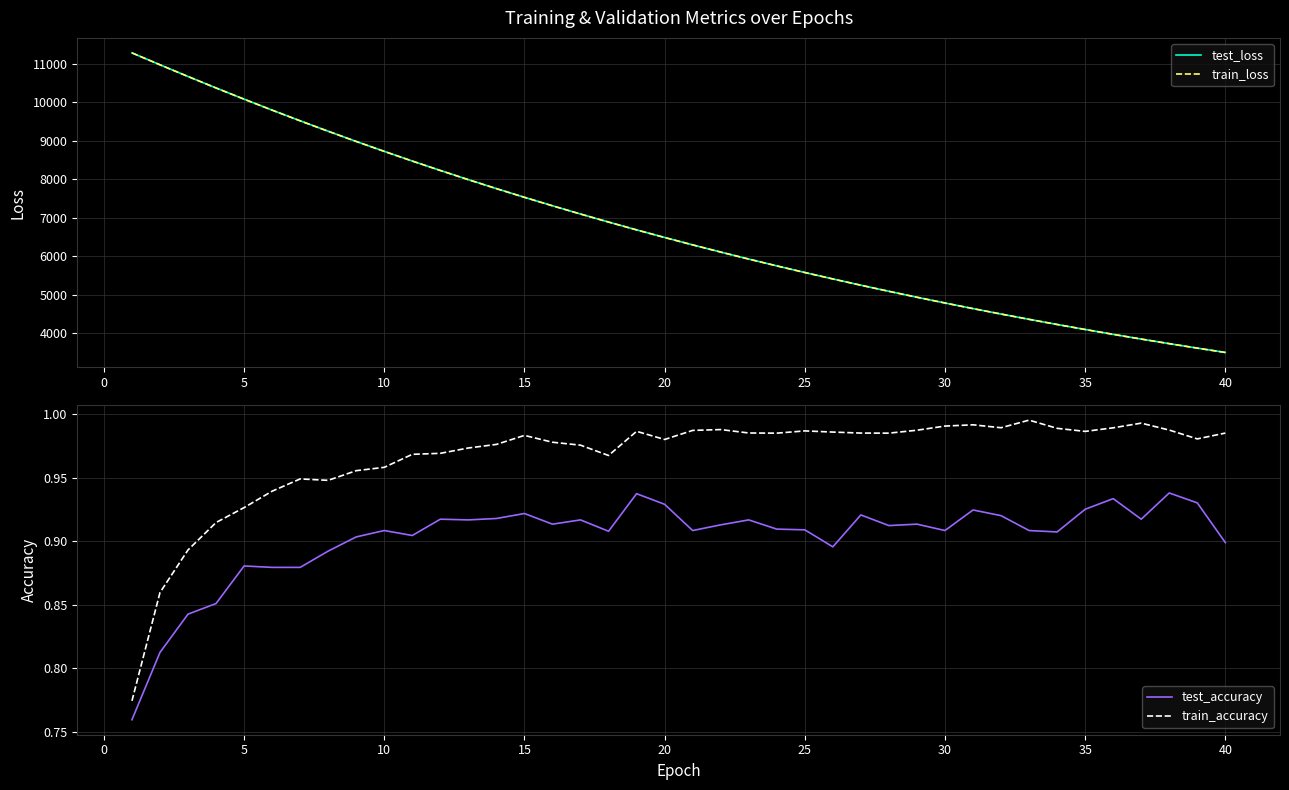

What is the minimum value for test_loss?

3498.6